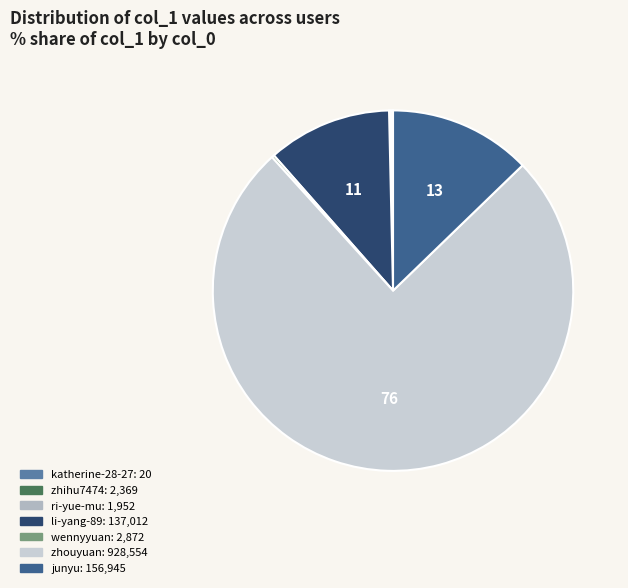

How many slices are in this pie chart?

7